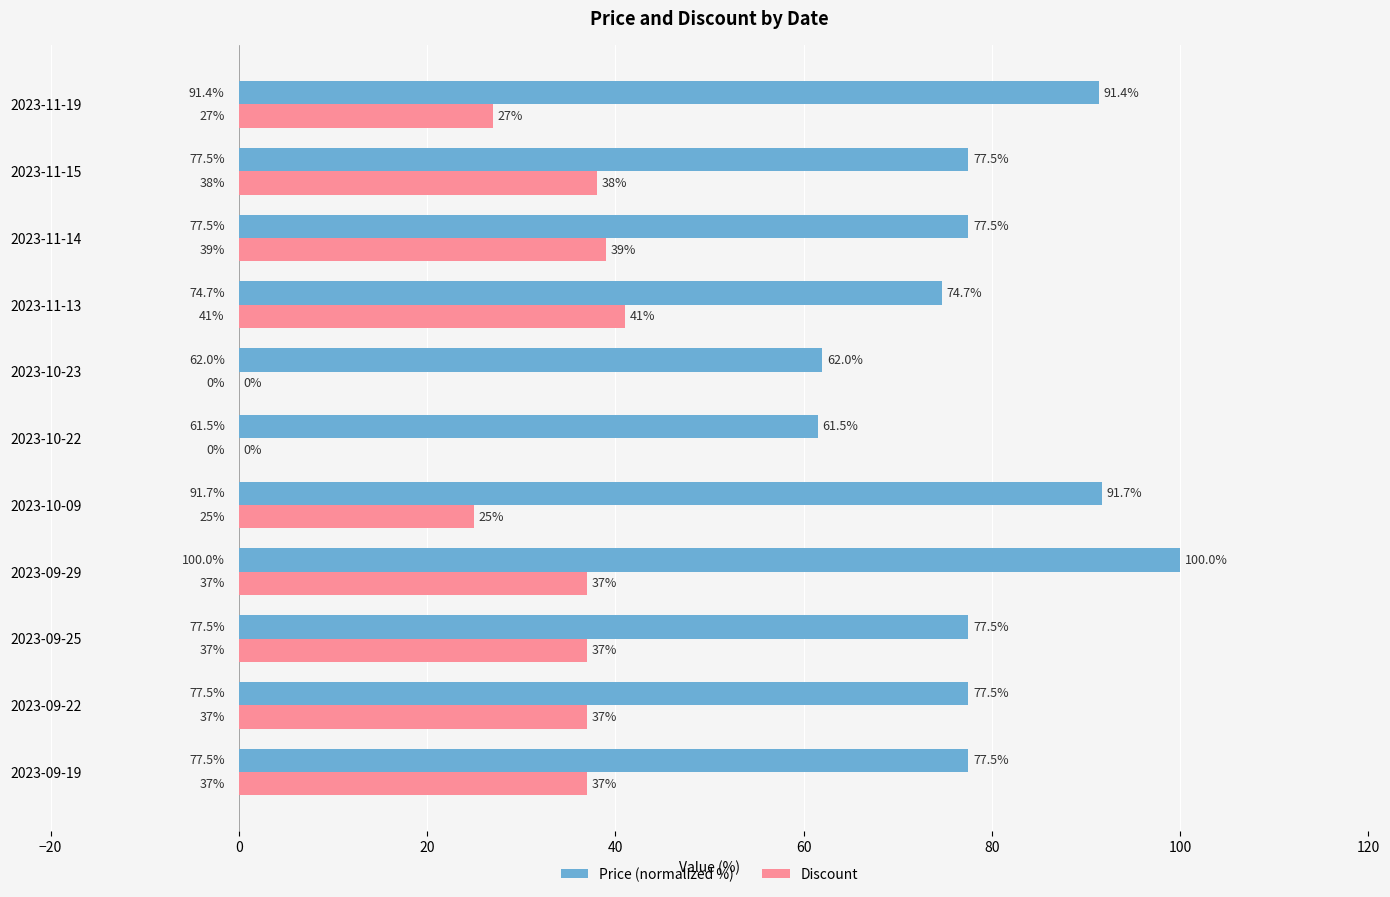

What are all the series names shown in the legend?

Price (normalized %), Discount